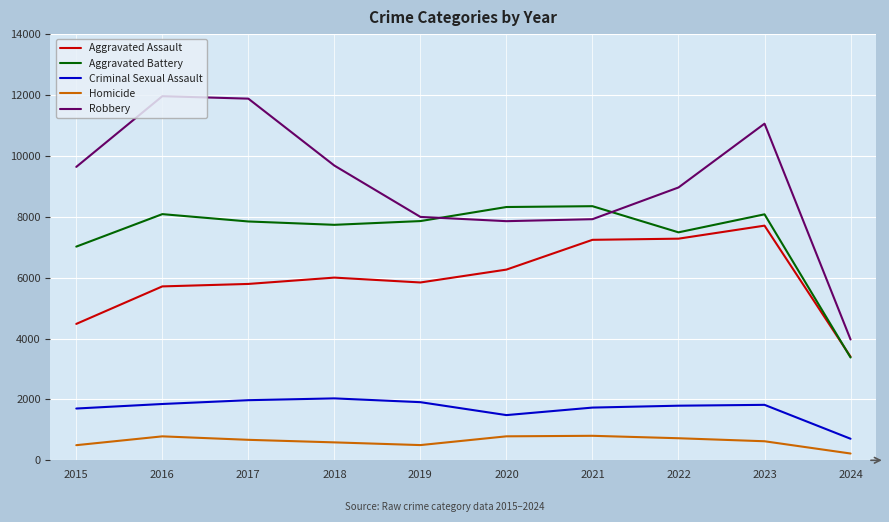

Is the value of Homicide at 2020 greater than the value of Aggravated Assault at 2017?

No